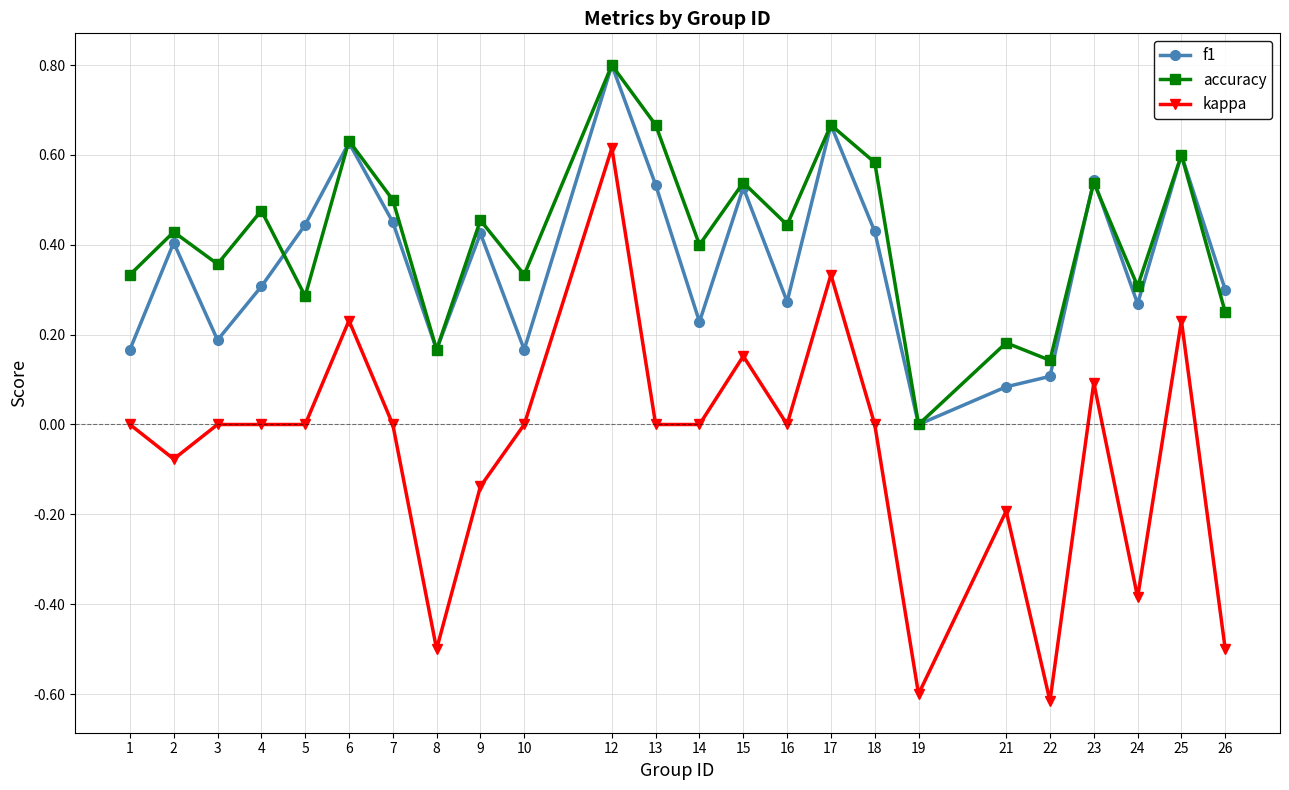

At which category is the sum across all series the highest?

12